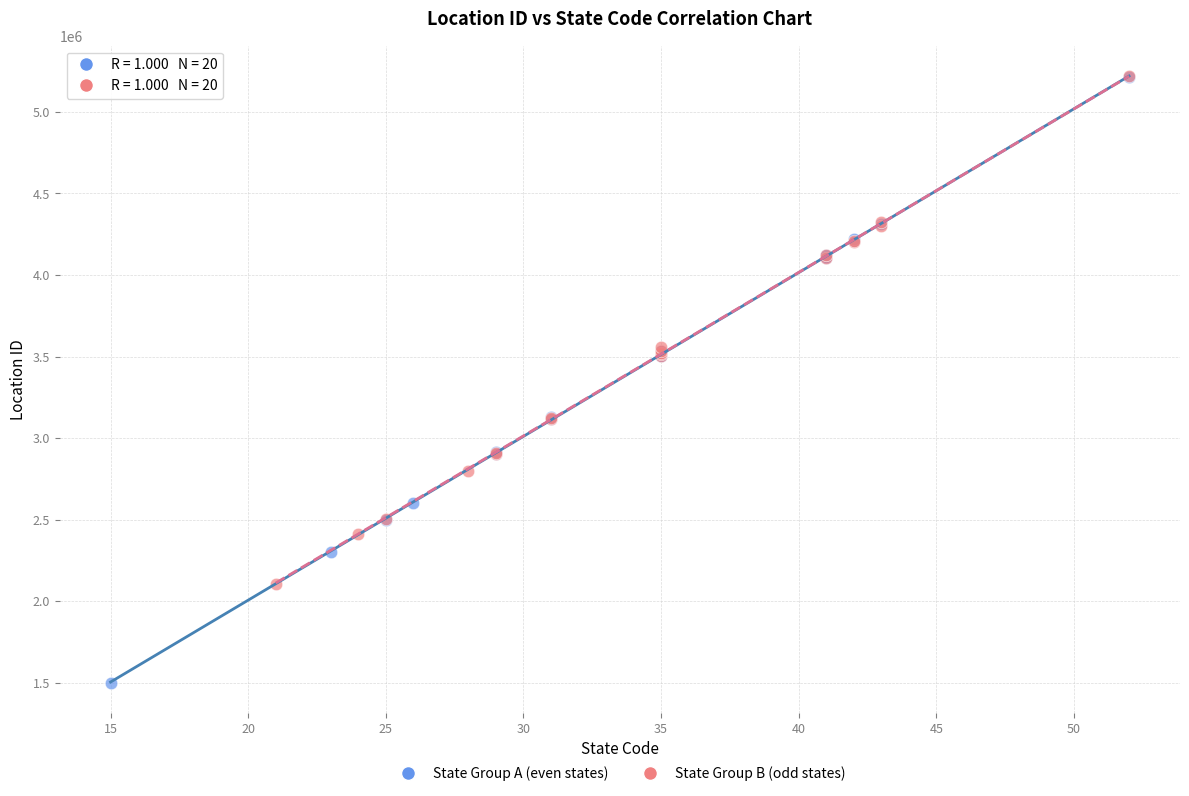

Which series has the largest Y range (max minus min)?

State Group A (even states)